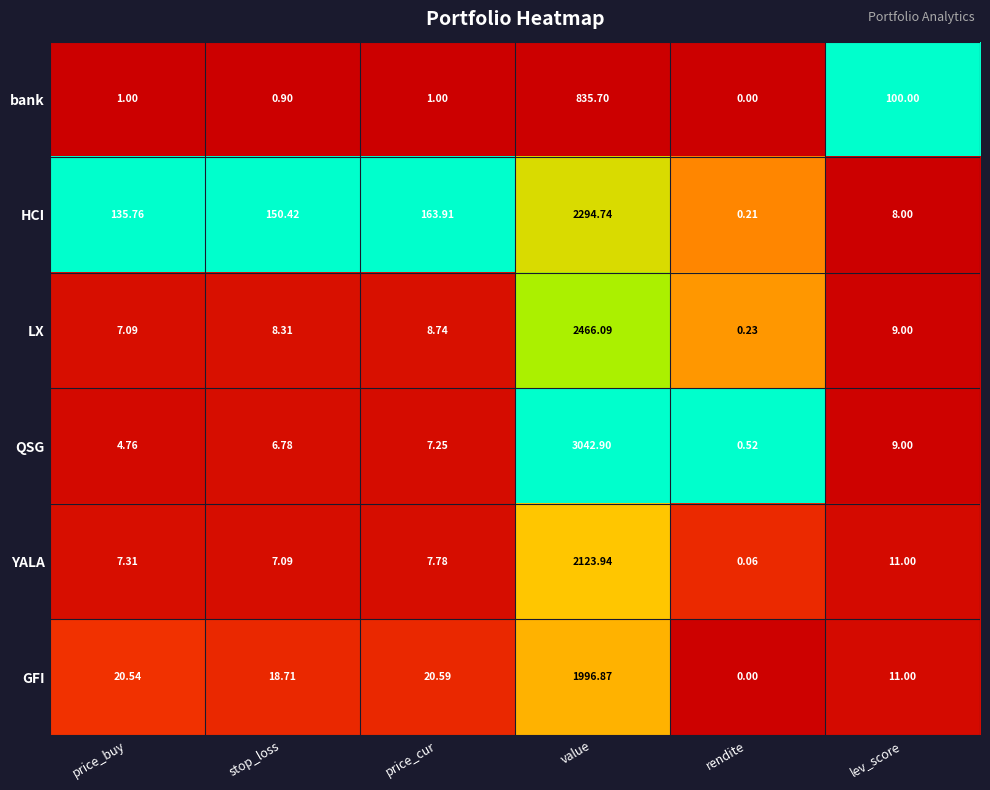

At which label does YALA first exceed 7?

price_buy